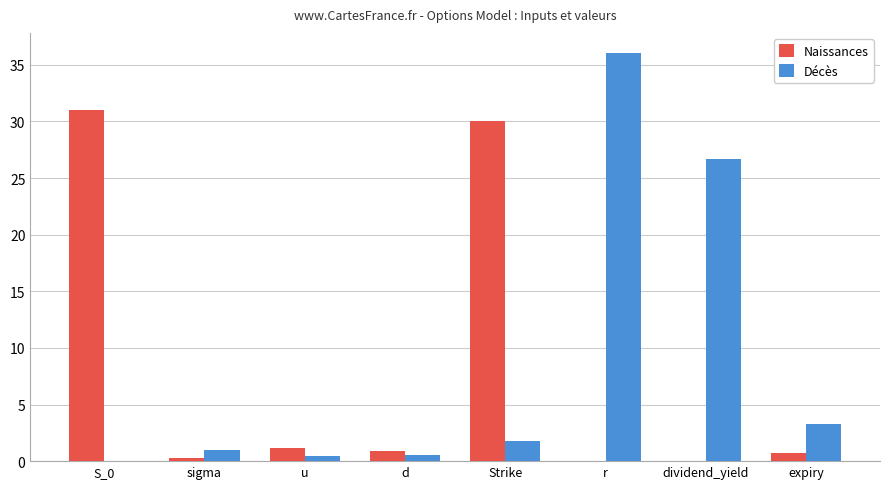

Is it true that Décès equals 26.7 at dividend_yield?

True